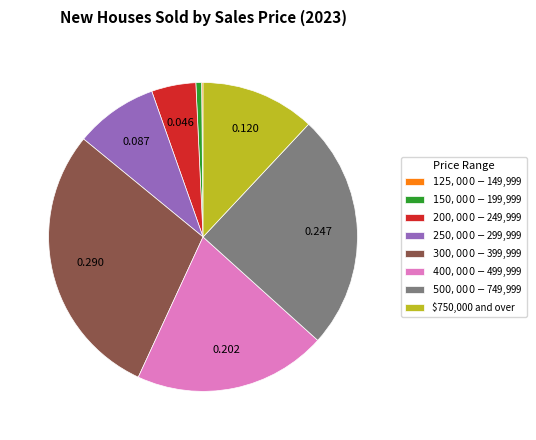

Approximately how many times larger is the value at $200,000-$249,999 compared to $500,000-$749,999?

0.2